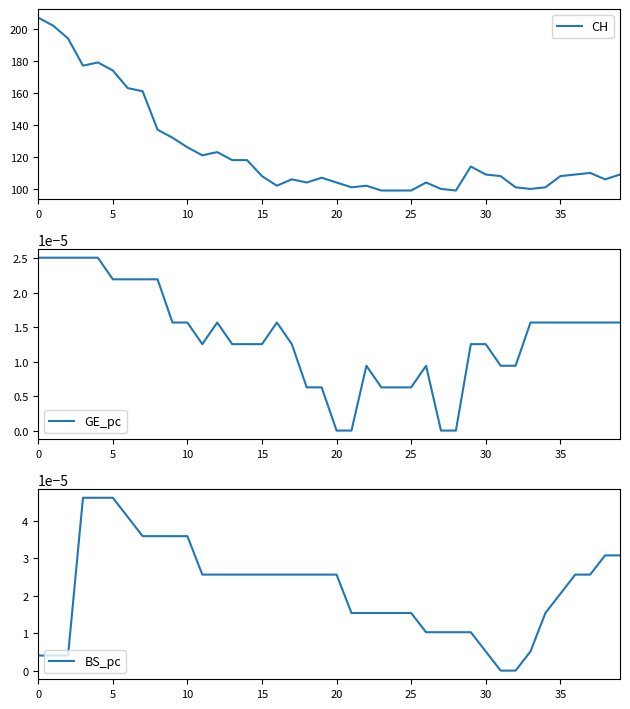

Is it true that CH equals 293 at 5?

False